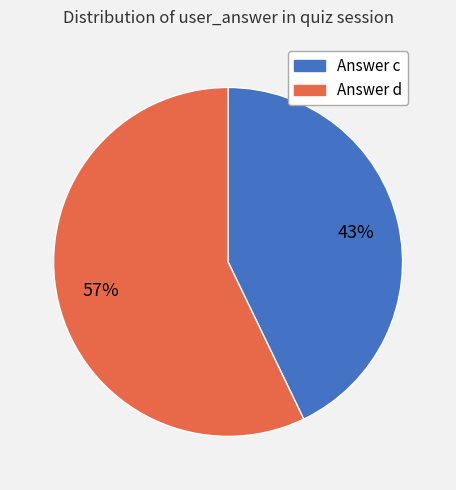

What percentage is the Answer c slice, to the nearest percent?

43%